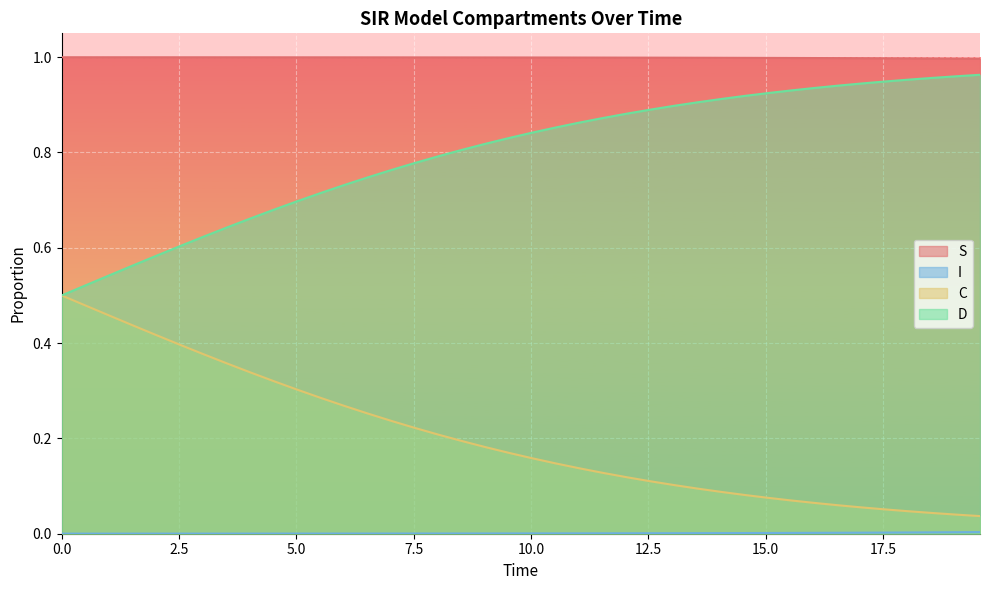

True or false: D has more than 1 points higher than both neighbors.

False